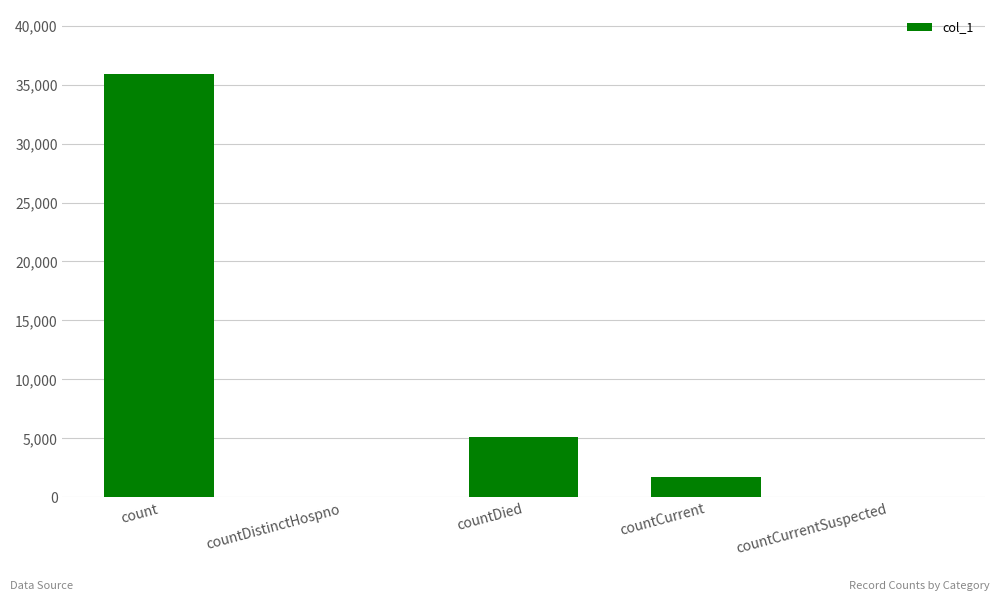

What is the greatest value displayed?

35932